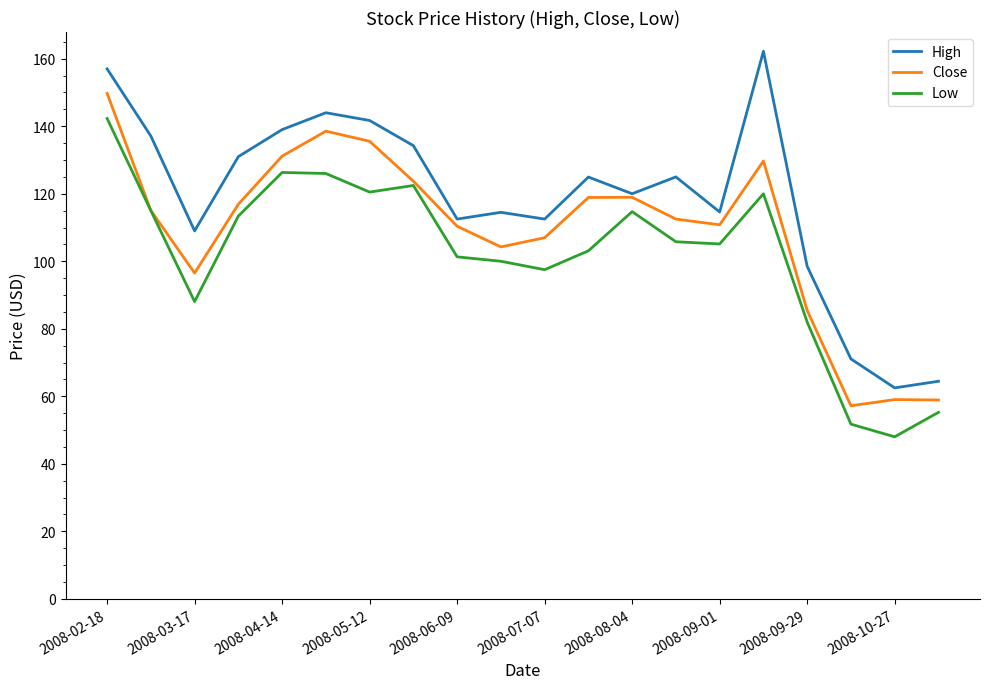

Which series has the largest total across all categories?

High